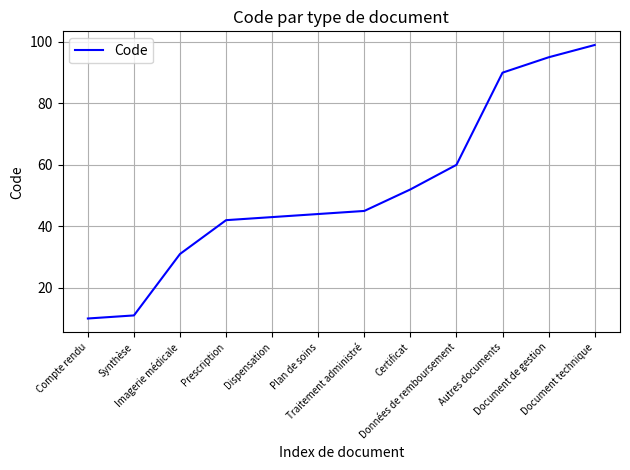

What is the smallest value displayed?

10